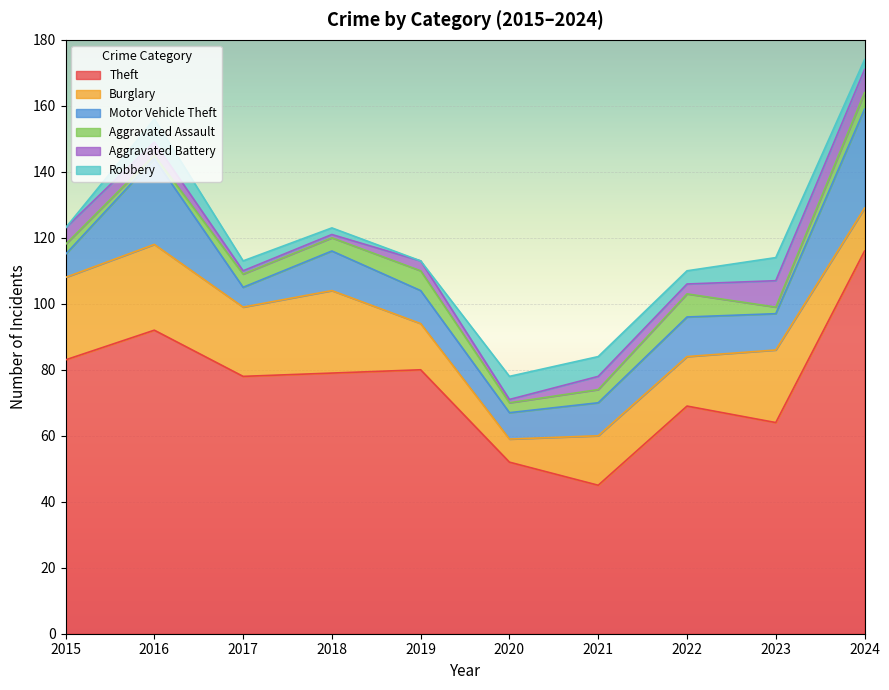

List the labels in order of Theft value, smallest first.

2021, 2020, 2023, 2022, 2017, 2018, 2019, 2015, 2016, 2024